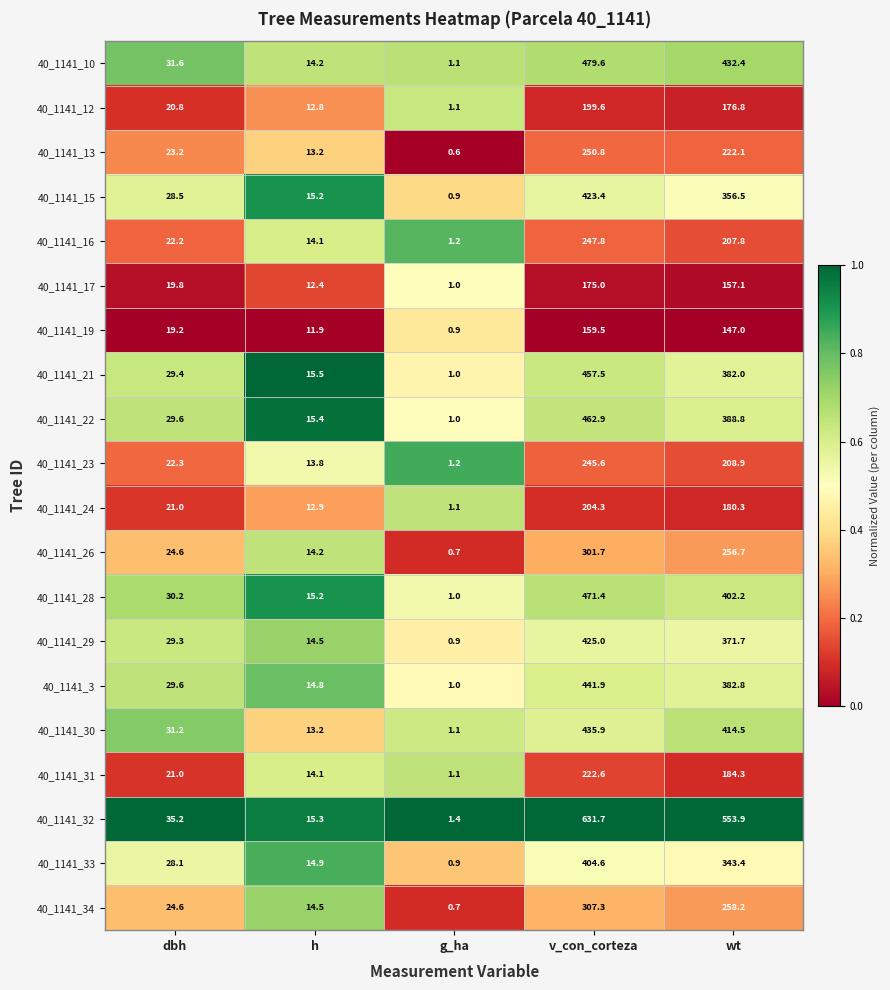

Is the value of 40_1141_31 at dbh greater than the value of 40_1141_17 at v_con_corteza?

No